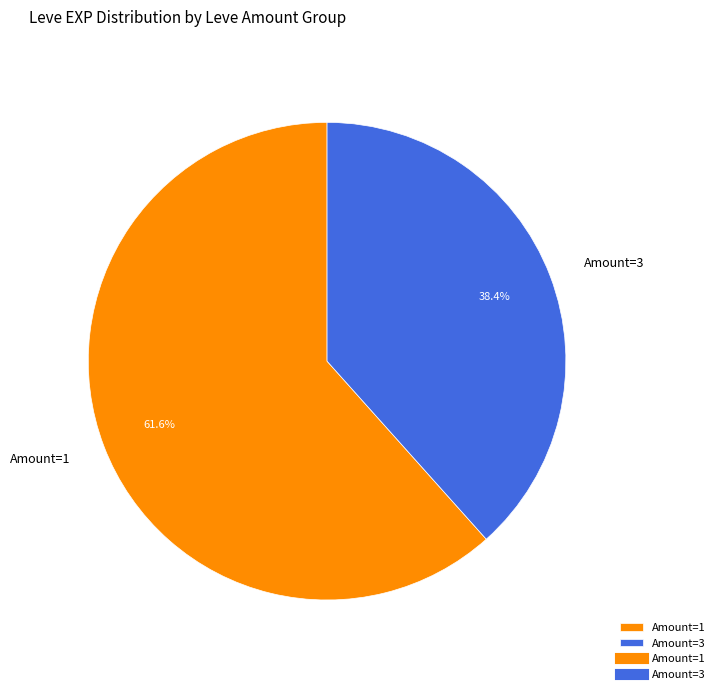

To the nearest percent, what is the average slice percentage?

50%